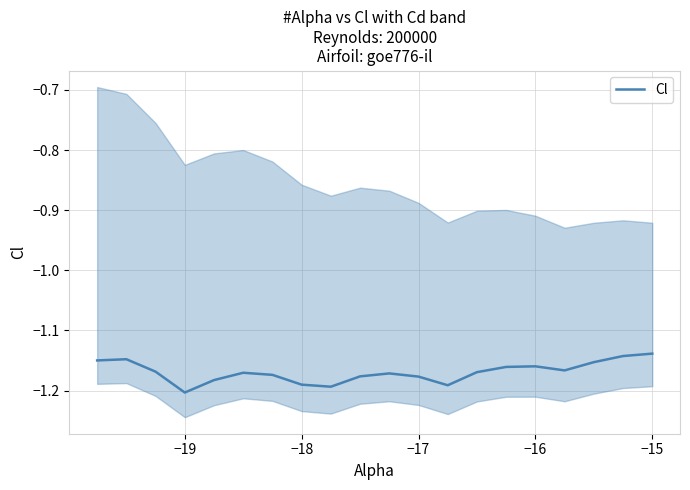

True or false: Cl has a value of -0.3 at −18.

False